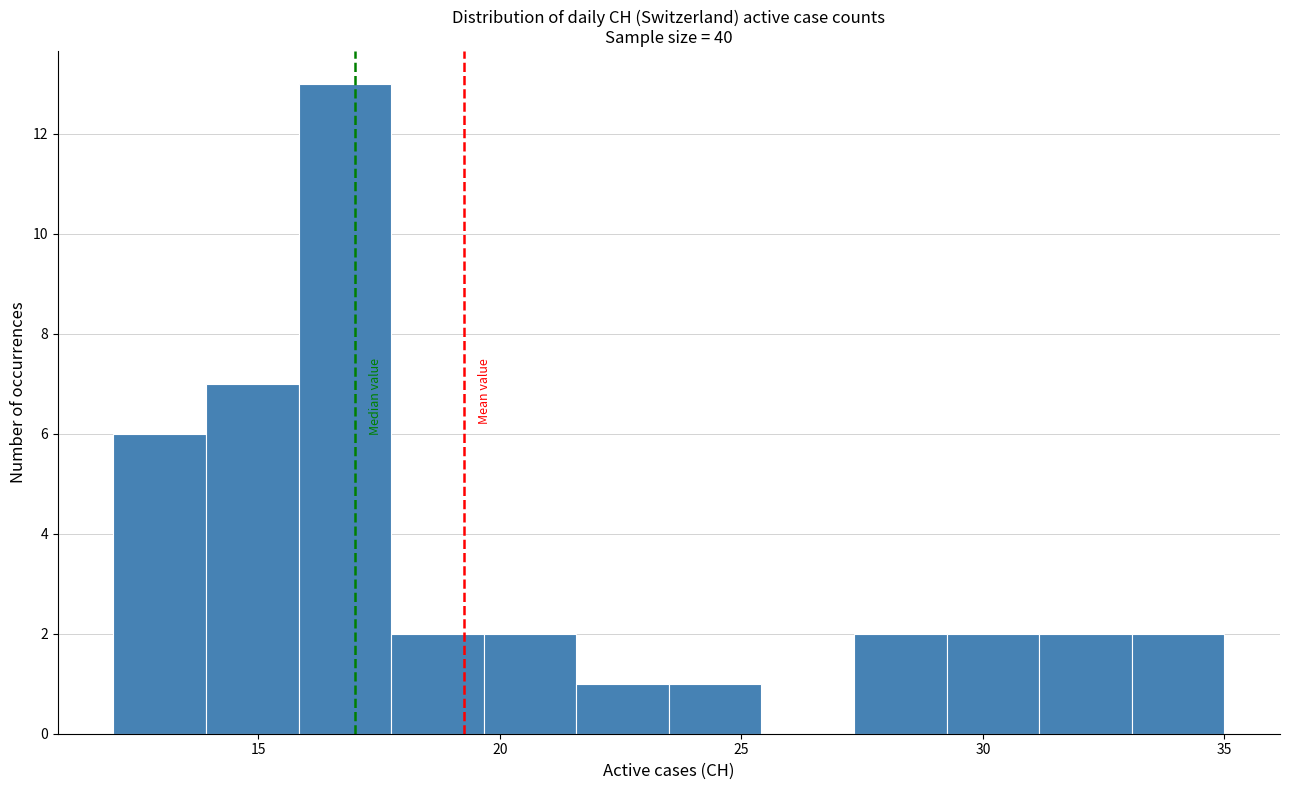

Around what value on the x-axis is the tallest bar? Give the approximate position of its centre, as read against the axis.

17.0